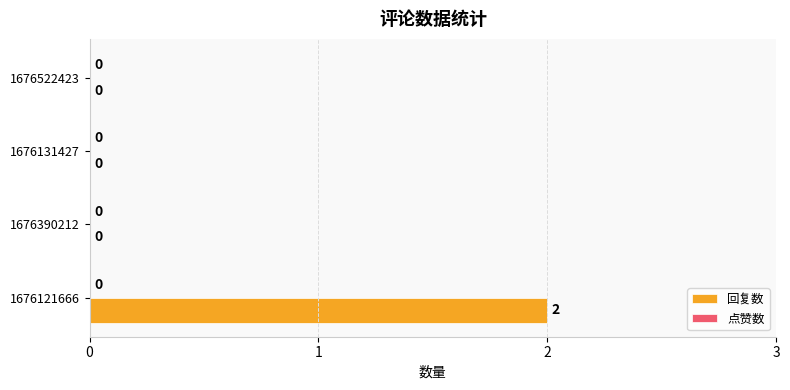

Reading bottom to top, what are all the values shown in this chart?

1676121666=2	1676390212=0	1676131427=0	1676522423=0